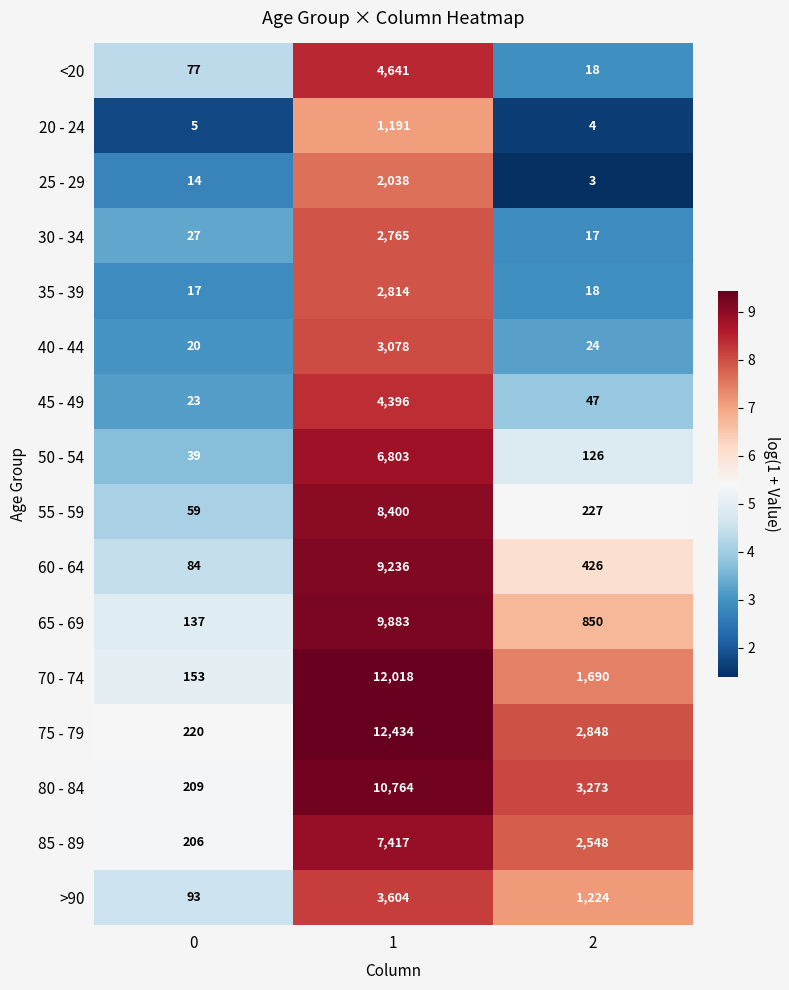

The value of 50 - 54 at 1 is 3862. True or false?

False